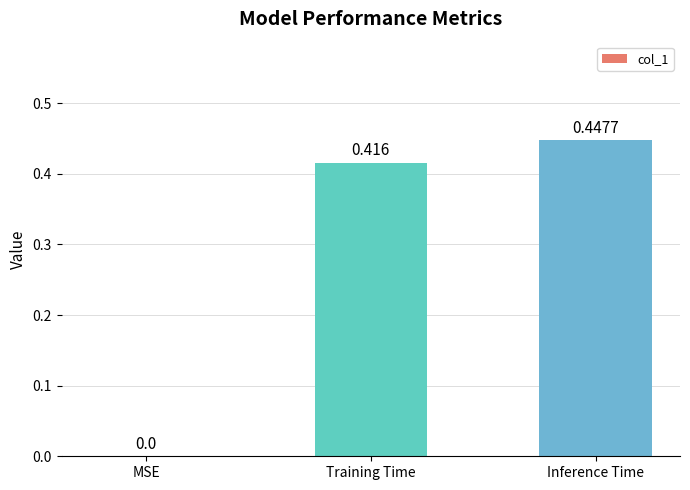

Which label corresponds to the largest value in the chart?

Inference Time